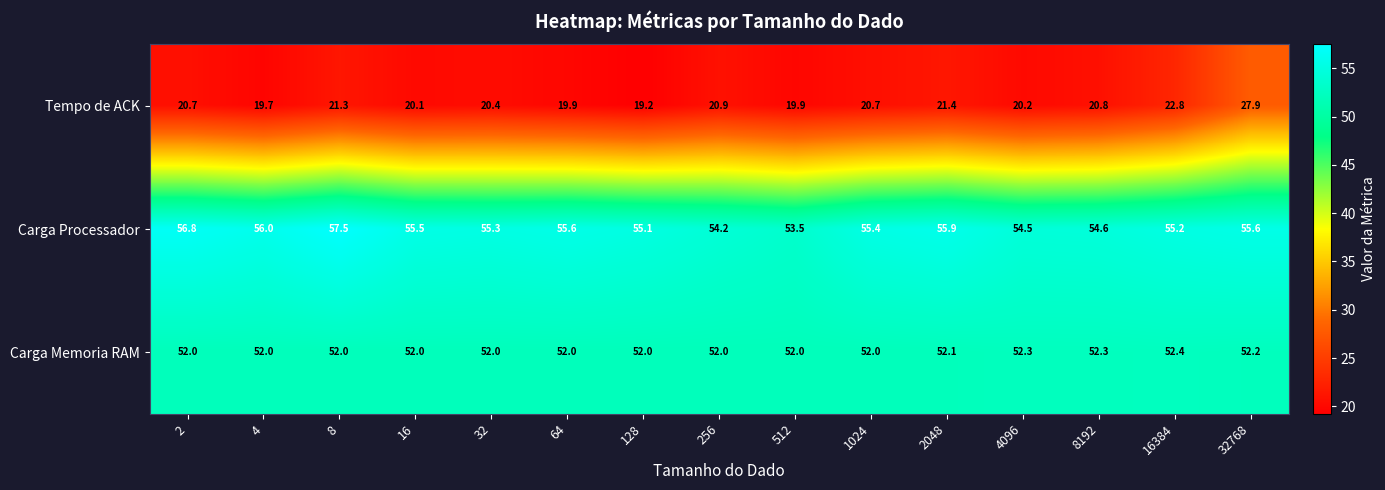

Between 64 and 8192, which series saw the biggest shift?

Carga Processador